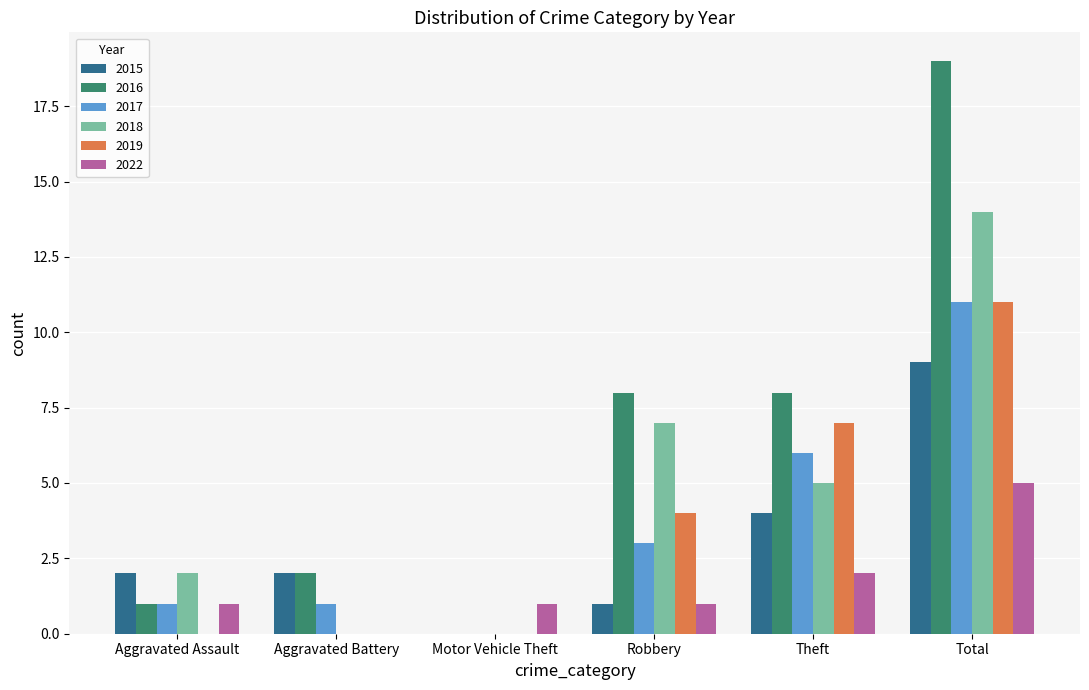

What is the maximum value shown in the chart?

19